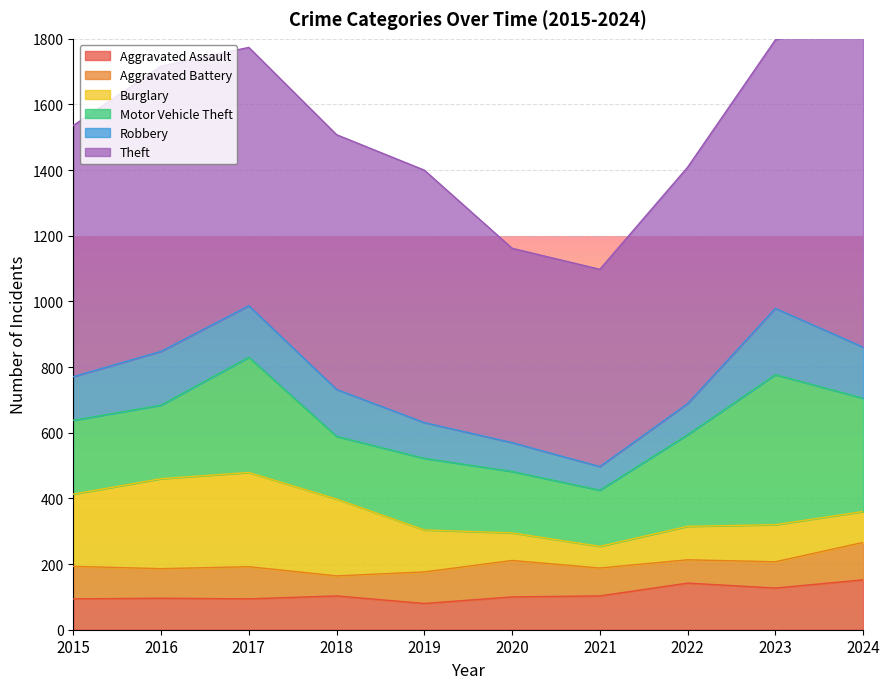

What is the difference between the maximum and minimum values in the Theft series?

417